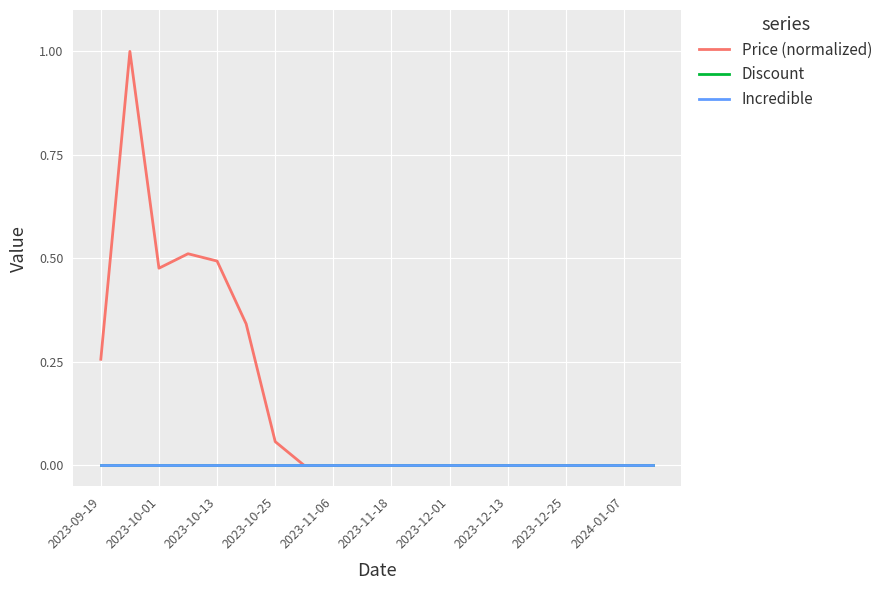

Is this an area chart (filled region under the line)?

No